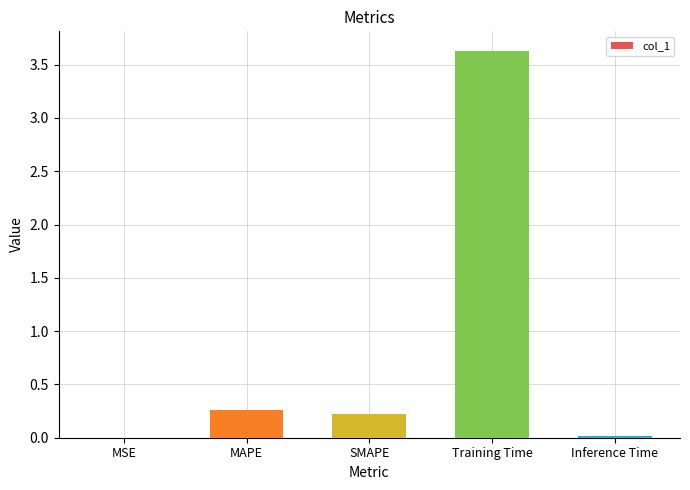

The value at SMAPE is 0.4. True or false?

False